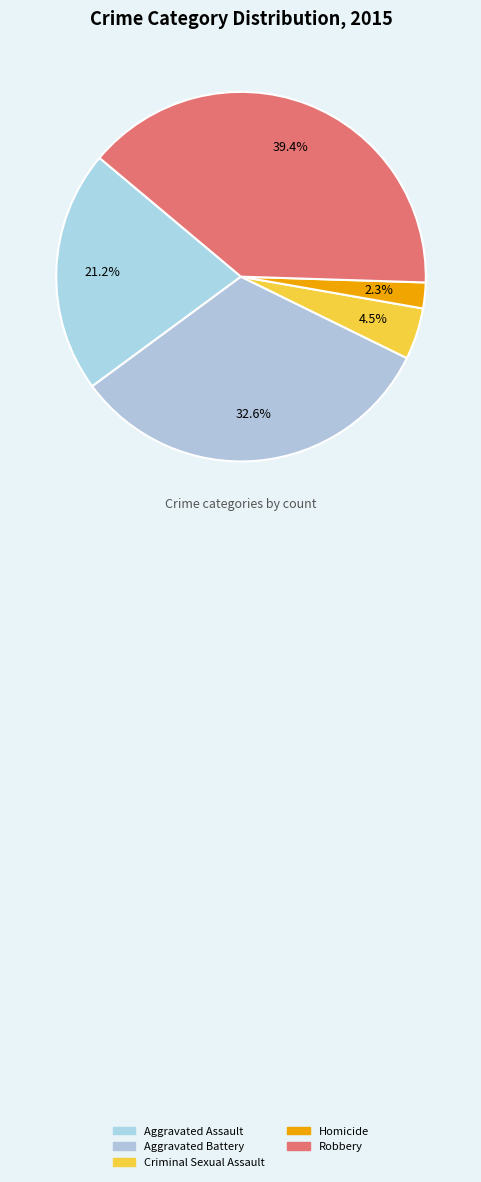

What is the smallest slice in the pie chart?

Homicide